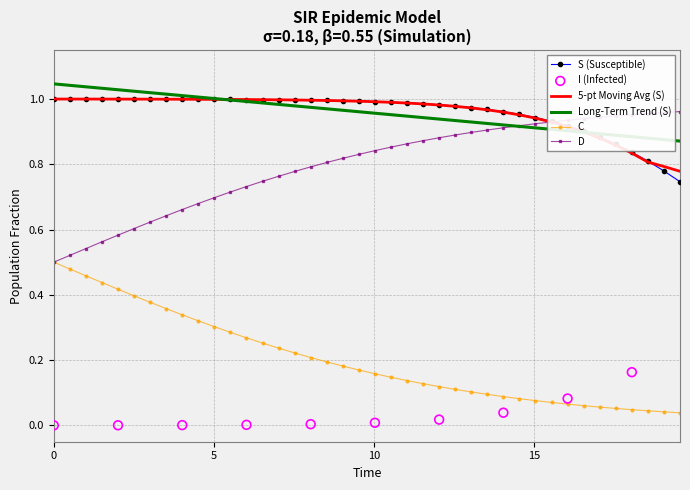

At how many categories does at least one series exceed 0?

40